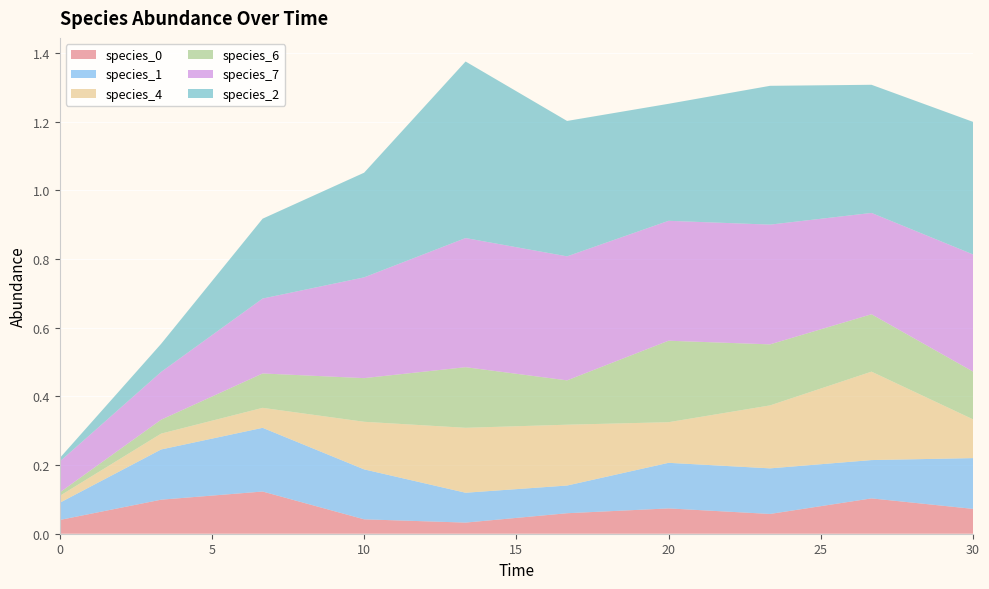

Reading right to left, what are all the values shown in this chart?

species_0: 0.1	0.1	0.1	0.1	0.1	0.0	0.0	0.1	0.1	0.0
species_1: 0.1	0.1	0.1	0.1	0.1	0.1	0.1	0.2	0.1	0.1
species_4: 0.1	0.3	0.2	0.1	0.2	0.2	0.1	0.1	0.0	0.0
species_6: 0.1	0.2	0.2	0.2	0.1	0.2	0.1	0.1	0.0	0.0
species_7: 0.3	0.3	0.3	0.3	0.4	0.4	0.3	0.2	0.1	0.1
species_2: 0.4	0.4	0.4	0.3	0.4	0.5	0.3	0.2	0.1	0.0